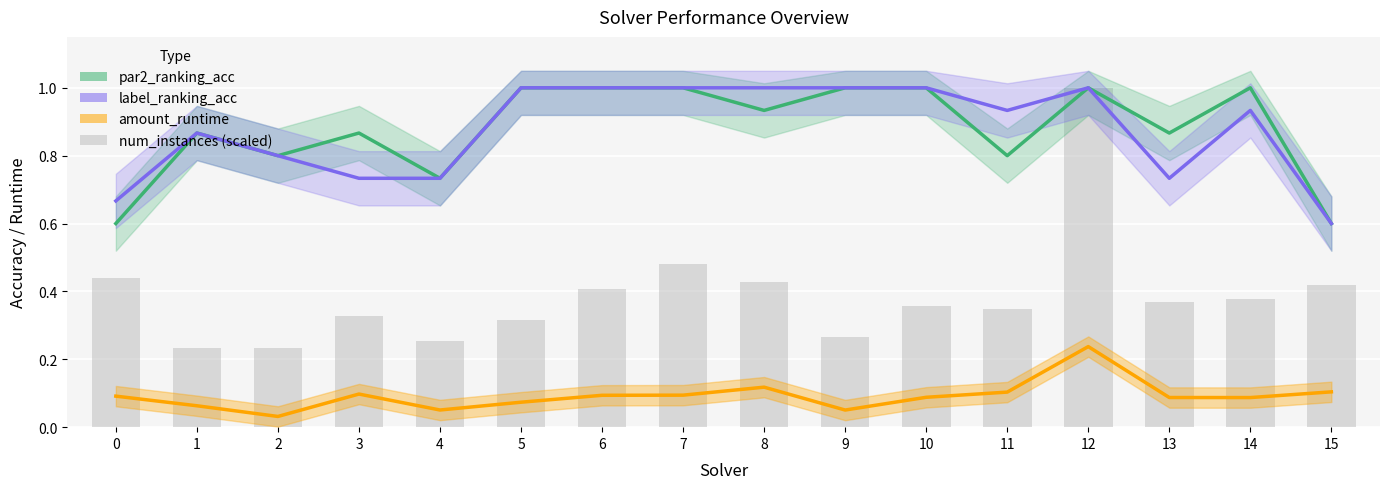

What is the spread (max minus min) of values at 15?

0.5